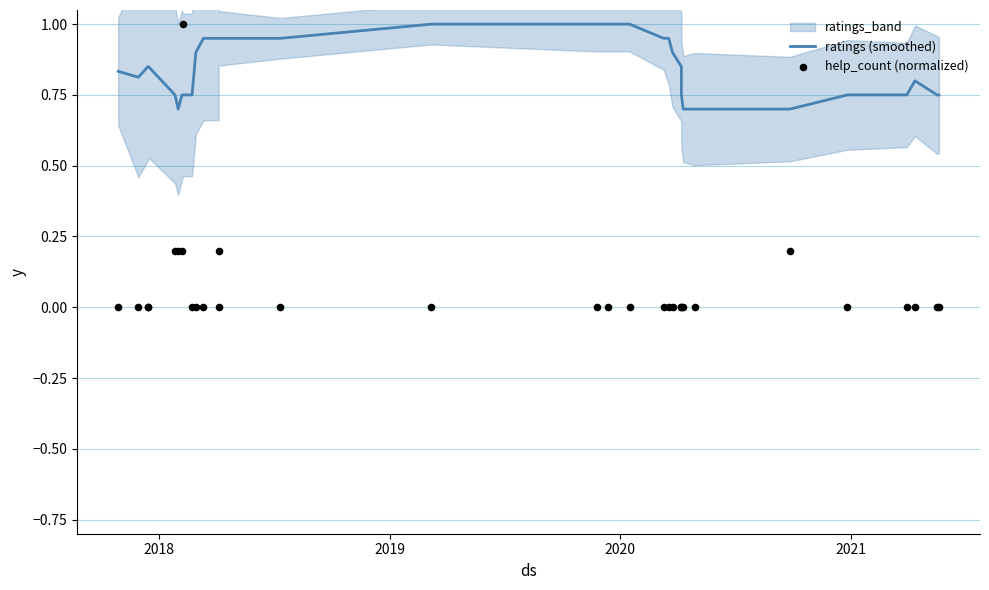

Is the value of help_count (normalized) at 15 greater than the value of ratings (smoothed) at 11?

No